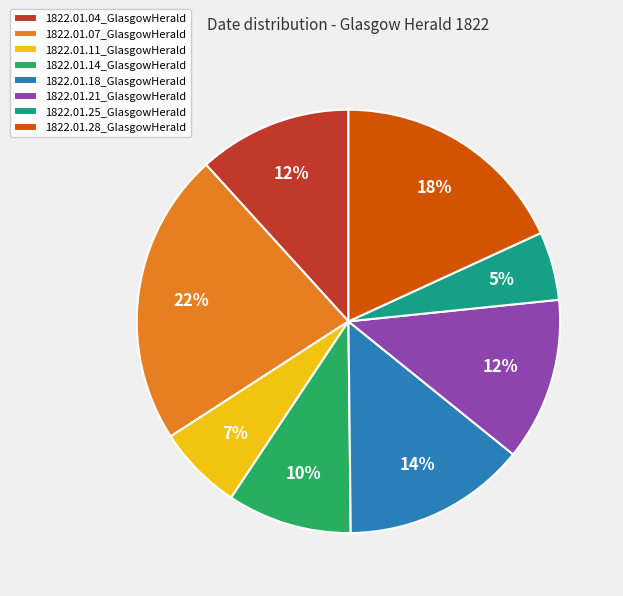

The 1822.01.25_GlasgowHerald slice represents 19% of the pie. True or false?

False